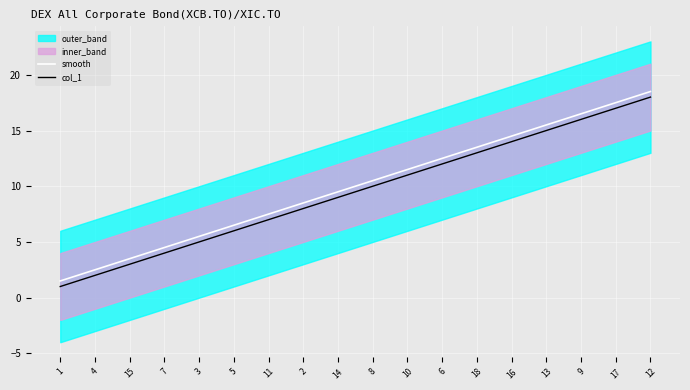

True or false: col_1 has a value of 10.0 at 8.

True